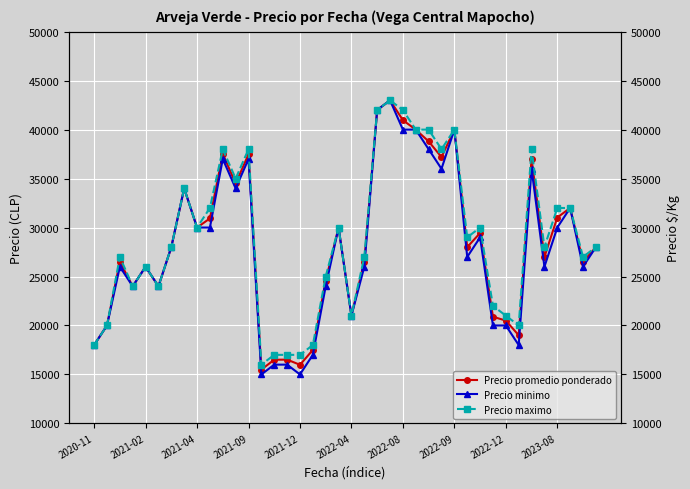

True or false: Precio promedio ponderado has more than 2 interior local peaks.

True